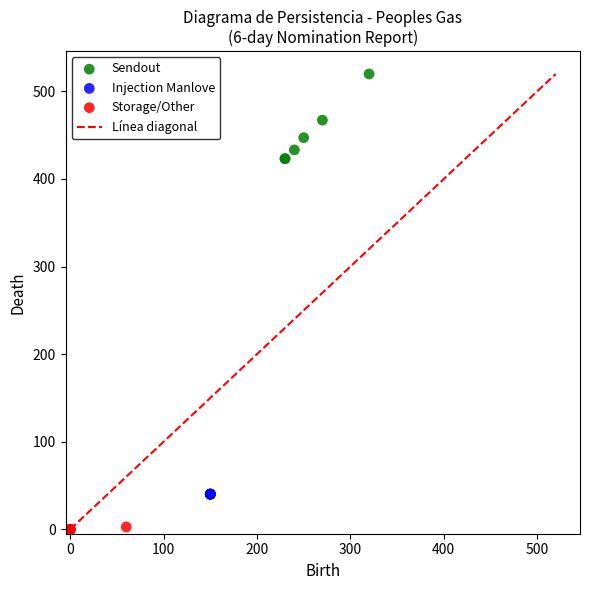

Which series contains the highest Y value?

Sendout